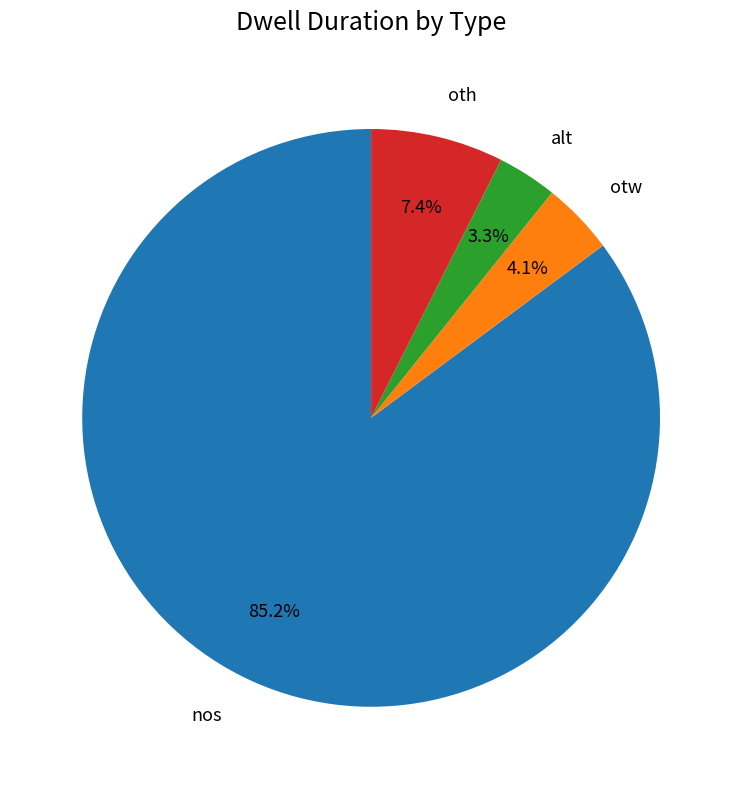

How many segments does this pie chart have?

4